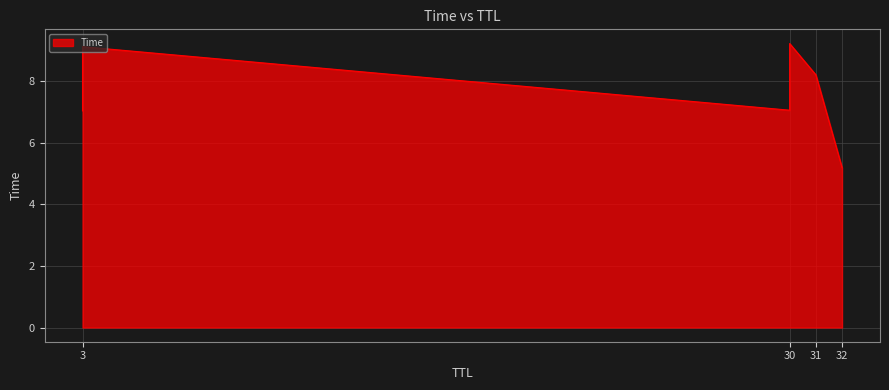

True or false: the data has more than 1 interior local peaks.

False